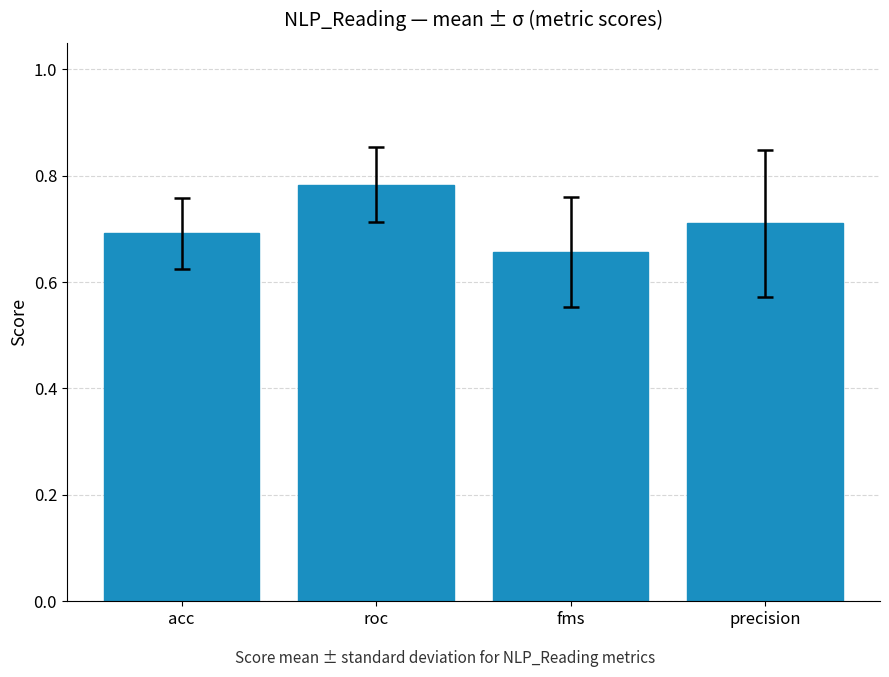

How many values are between 0 and 1?

4